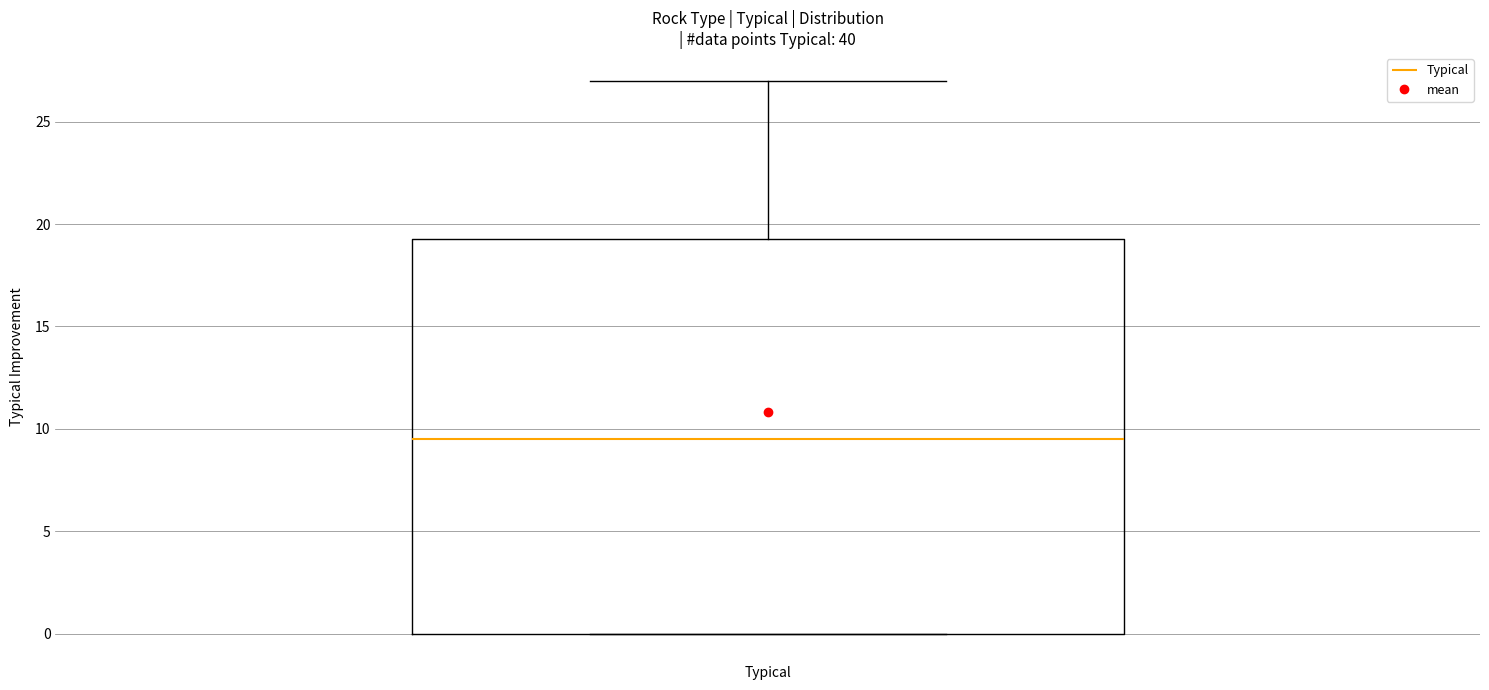

Read this box plot against the y-axis: the position of the median line, the range covered by the box, and the ends of both whiskers. The values are not printed on the chart, so give them approximately, as read against the axis.

median 9.5, box 0.0 to 19.5, whiskers 0.0 to 27.0